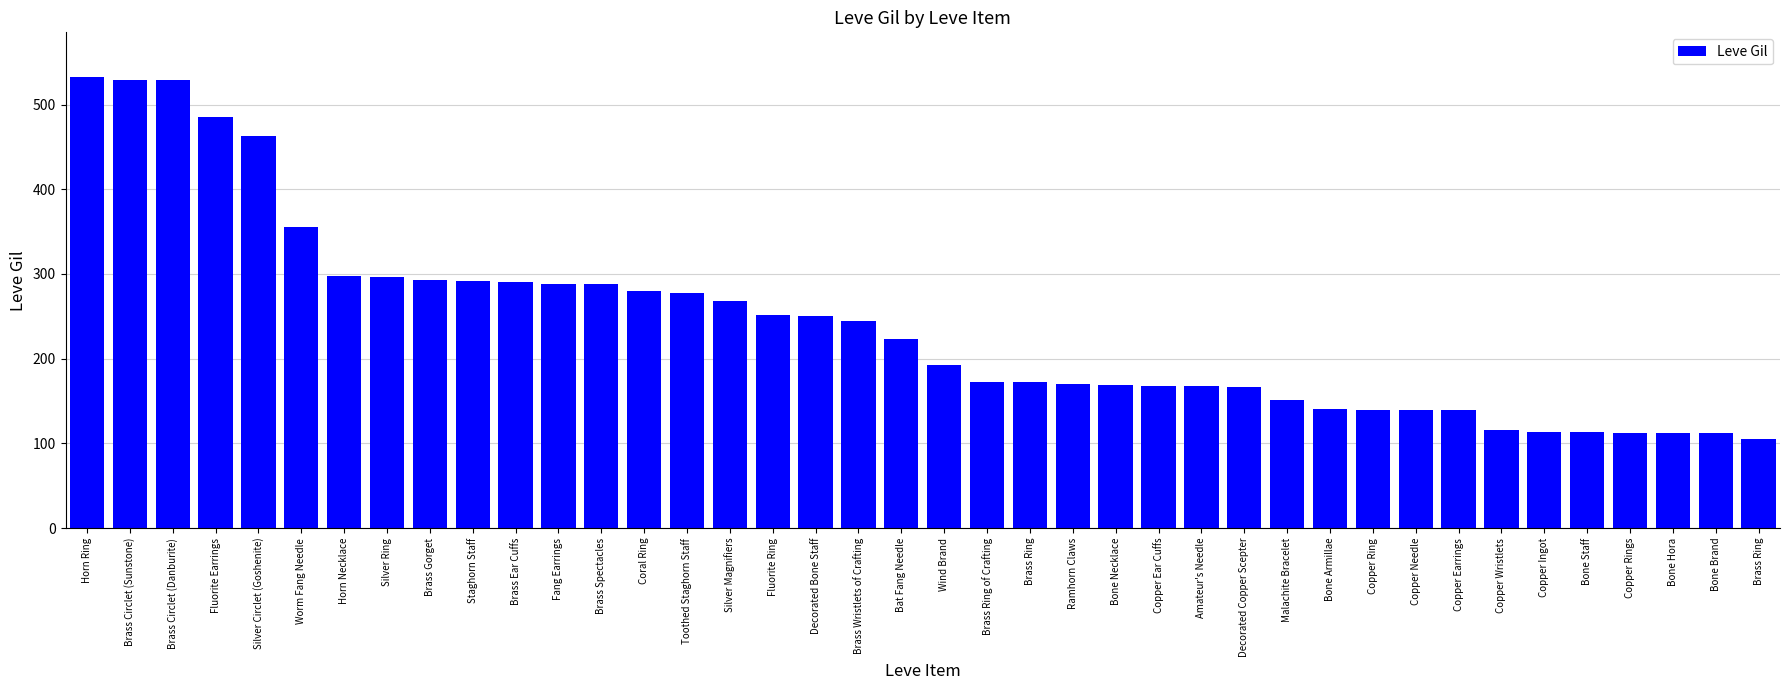

How many bars are there in total?

40